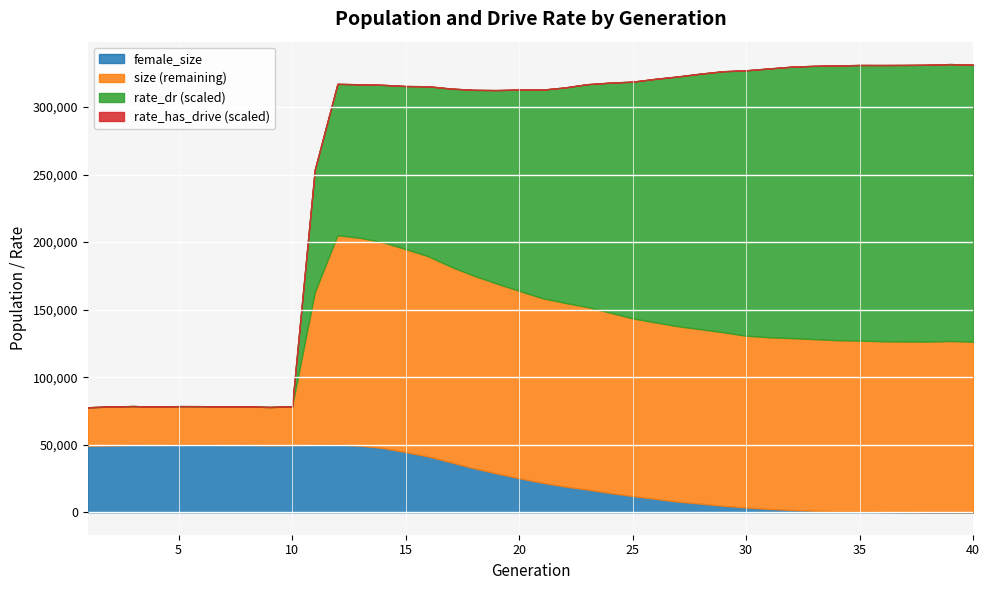

Reading right to left, what are all the values shown in this chart?

size: 126262.0	126790.0	126372.0	126423.0	126611.0	127097.0	127435.0	128192.0	128950.0	129571.0	130704.0	133272.0	135509.0	137725.0	140549.0	143550.0	147824.0	151980.0	155094.0	158571.0	164001.0	169423.0	175196.0	181801.0	189506.0	194872.0	199862.0	203178.0	205054.0	162808.0	78304.0	77958.0	78322.0	78326.0	78556.0	78584.0	78210.0	78640.0	78307.0	77734.0
female_size: 21.0	44.0	84.0	175.0	287.0	479.0	775.0	1194.0	1734.0	2536.0	3537.0	4852.0	6410.0	7942.0	9990.0	12066.0	14331.0	16876.0	19154.0	21976.0	25252.0	28848.0	32687.0	36999.0	41364.0	44601.0	47609.0	49313.0	50130.0	49979.0	49730.0	49616.0	49911.0	49864.0	50043.0	50010.0	49811.0	49950.0	49468.0	49276.0
rate_dr: 1.0	1.0	1.0	1.0	1.0	1.0	1.0	1.0	1.0	1.0	1.0	0.9	0.9	0.9	0.9	0.9	0.8	0.8	0.8	0.8	0.7	0.7	0.7	0.6	0.6	0.6	0.6	0.6	0.5	0.4	0.0	0.0	0.0	0.0	0.0	0.0	0.0	0.0	0.0	0.0
rate_has_drive: 1.0	1.0	1.0	1.0	1.0	1.0	1.0	1.0	1.0	1.0	1.0	0.9	0.9	0.9	0.9	0.9	0.8	0.8	0.8	0.8	0.7	0.7	0.7	0.6	0.6	0.6	0.6	0.6	0.5	0.4	0.0	0.0	0.0	0.0	0.0	0.0	0.0	0.0	0.0	0.0